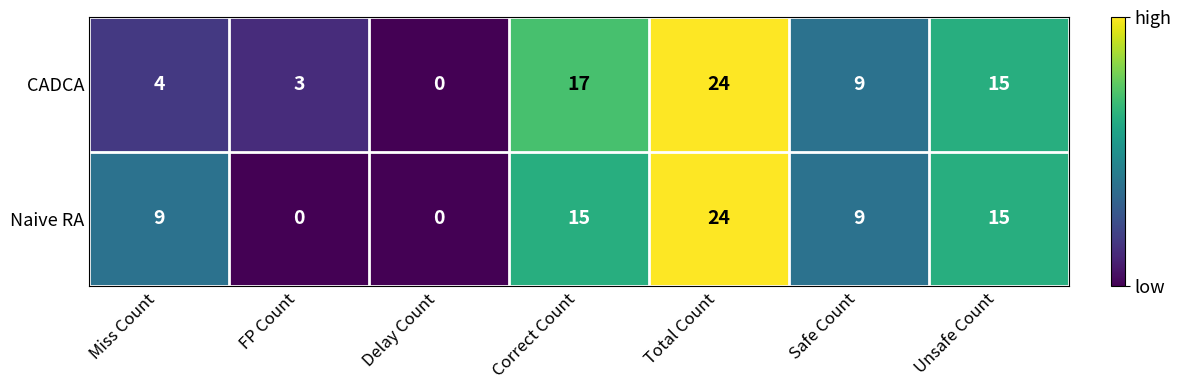

Is the value of CADCA at Safe Count greater than the value of Naive RA at FP Count?

Yes